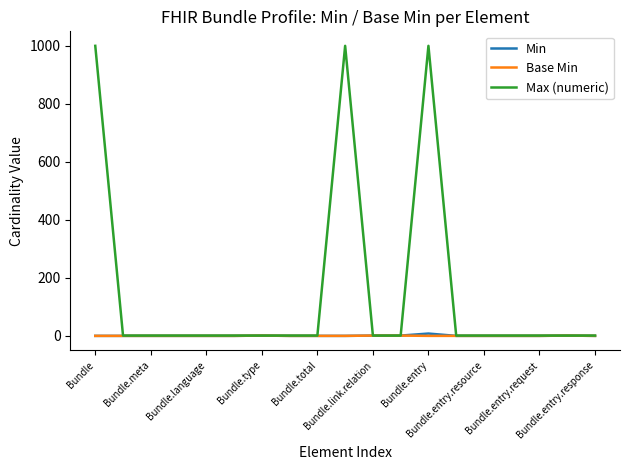

At how many categories does at least one series exceed 825?

3